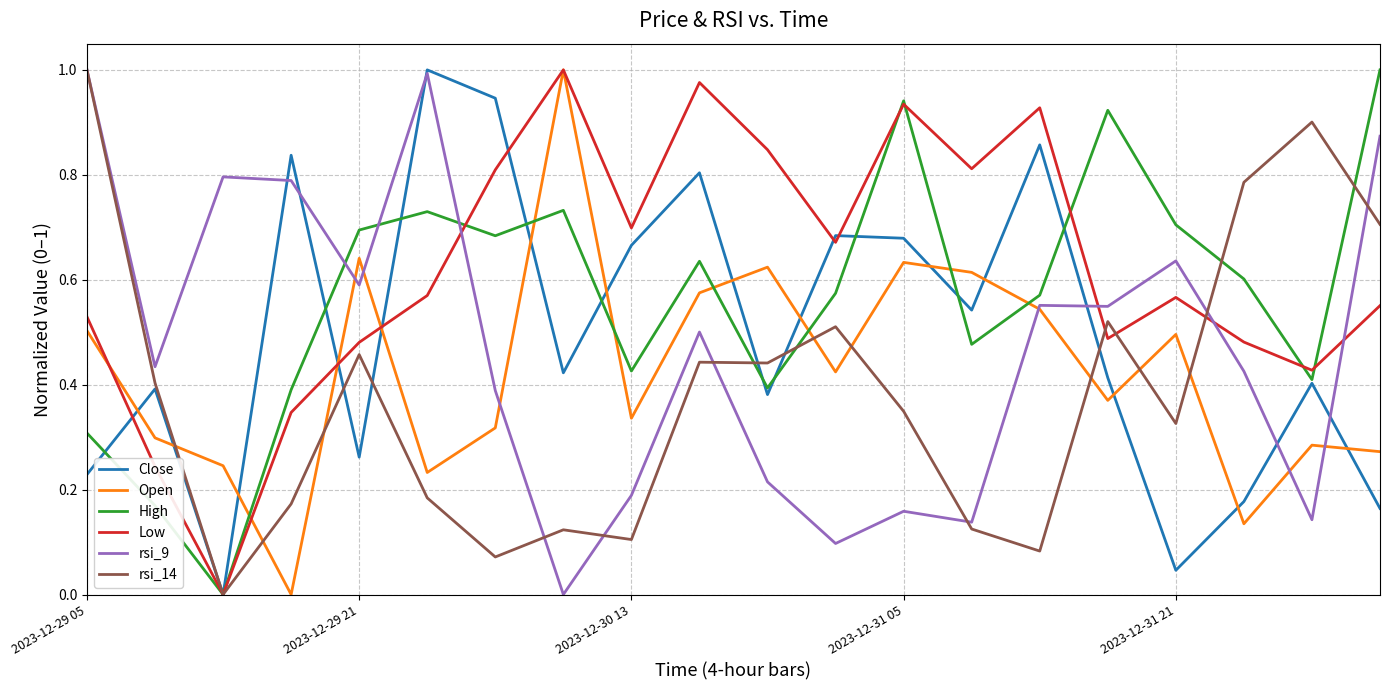

Does the chart have visible grid lines?

Yes